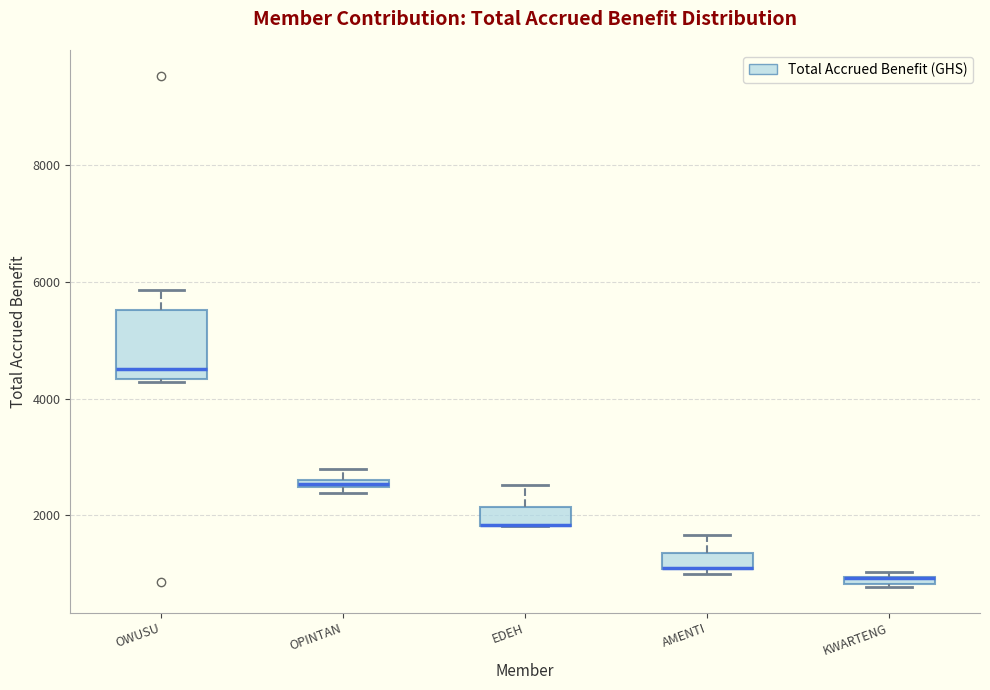

Where does the upper whisker of the box for EDEH end on the y-axis? The values are not printed on the chart, so give them approximately, as read against the axis.

2600